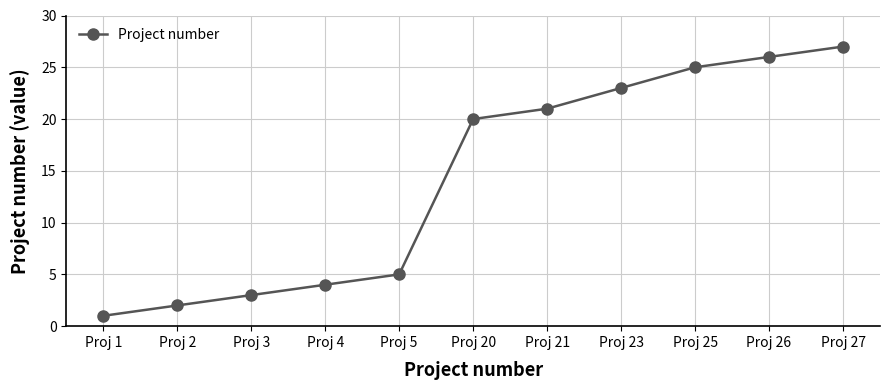

True or false: the data shows 4 at Proj 4.

True